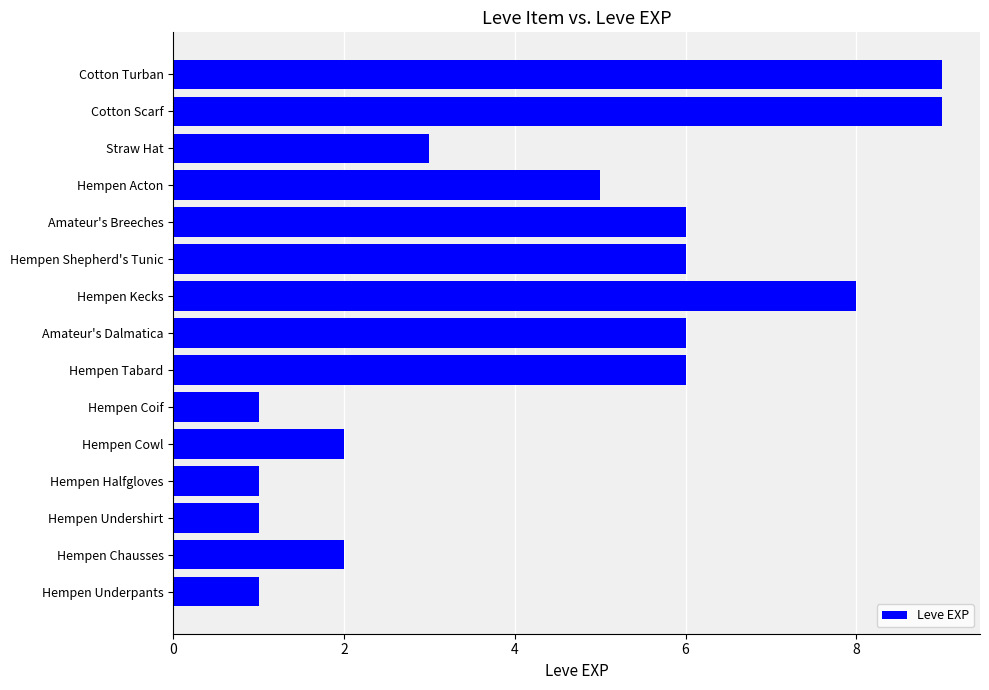

Between Hempen Cowl and Hempen Shepherd's Tunic, which is larger?

Hempen Shepherd's Tunic